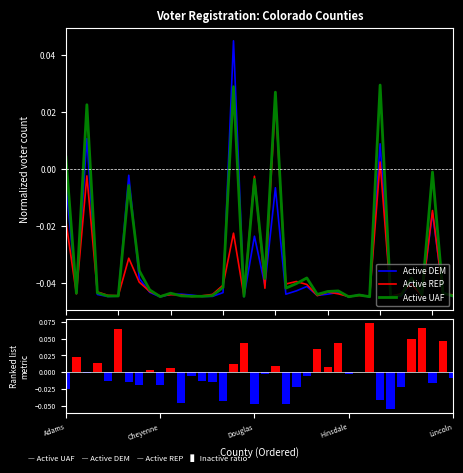

Reading left to right, list all the values displayed in this chart.

Active DEM: -0.0	-0.0	0.0	-0.0	-0.0	-0.0	-0.0	-0.0	-0.0	-0.0	-0.0	-0.0	-0.0	-0.0	-0.0	-0.0	0.0	-0.0	-0.0	-0.0	-0.0	-0.0	-0.0	-0.0	-0.0	-0.0	-0.0	-0.0	-0.0	-0.0	0.0	-0.0	-0.0	-0.0	-0.0	-0.0	-0.0	-0.0
Active REP: -0.0	-0.0	-0.0	-0.0	-0.0	-0.0	-0.0	-0.0	-0.0	-0.0	-0.0	-0.0	-0.0	-0.0	-0.0	-0.0	-0.0	-0.0	-0.0	-0.0	0.0	-0.0	-0.0	-0.0	-0.0	-0.0	-0.0	-0.0	-0.0	-0.0	0.0	-0.0	-0.0	-0.0	-0.0	-0.0	-0.0	-0.0
Active UAF: 0.0	-0.0	0.0	-0.0	-0.0	-0.0	-0.0	-0.0	-0.0	-0.0	-0.0	-0.0	-0.0	-0.0	-0.0	-0.0	0.0	-0.0	-0.0	-0.0	0.0	-0.0	-0.0	-0.0	-0.0	-0.0	-0.0	-0.0	-0.0	-0.0	0.0	-0.0	-0.0	-0.0	-0.0	-0.0	-0.0	-0.0
Ranking metric: -0.0	0.0	-0.0	0.0	-0.0	0.1	-0.0	-0.0	0.0	-0.0	0.0	-0.0	-0.0	-0.0	-0.0	-0.0	0.0	0.0	-0.0	-0.0	0.0	-0.0	-0.0	-0.0	0.0	0.0	0.0	-0.0	0.0	0.1	-0.0	-0.1	-0.0	0.0	0.1	-0.0	0.0	-0.0